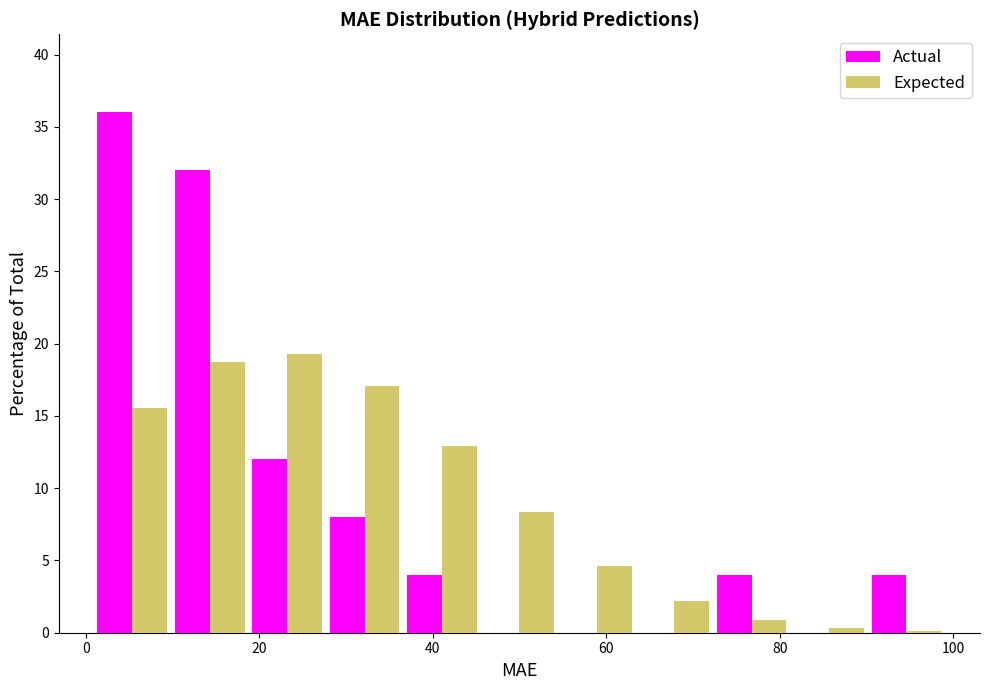

Reading left to right, transcribe this chart: for each range on the x-axis, give the height of each series' bar. Neither the bar edges nor the heights are printed on the chart, so give them approximately, as read against the axes.

0 to 10: Actual=36.0	Expected=15.5
10 to 18: Actual=32.0	Expected=18.5
18 to 28: Actual=12.0	Expected=19.5
28 to 36: Actual=8.0	Expected=17.0
36 to 46: Actual=4.0	Expected=13.0
46 to 54: Actual=0	Expected=8.5
54 to 64: Actual=0	Expected=4.5
64 to 72: Actual=0	Expected=2.0
72 to 82: Actual=4.0	Expected=1.0
82 to 90: Actual=0	Expected=under 0.5
90 to 100: Actual=4.0	Expected=under 0.5